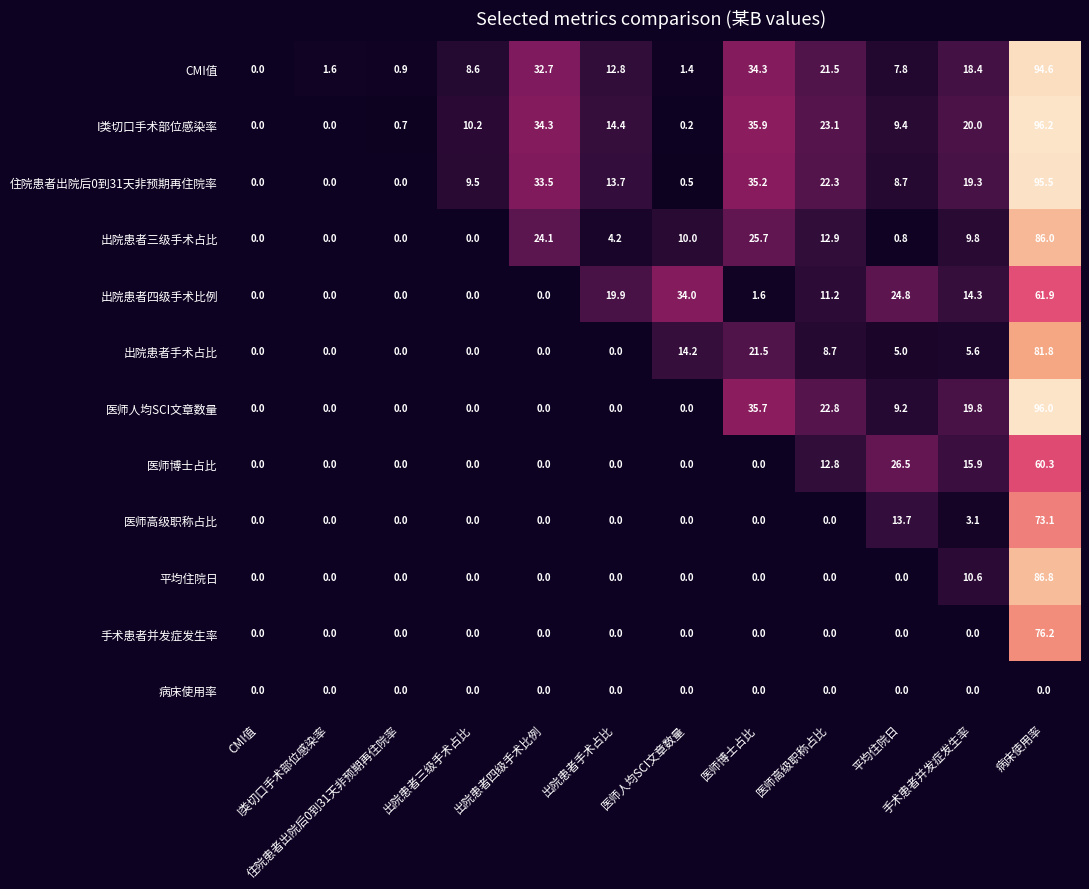

What is the greatest value displayed?

96.2